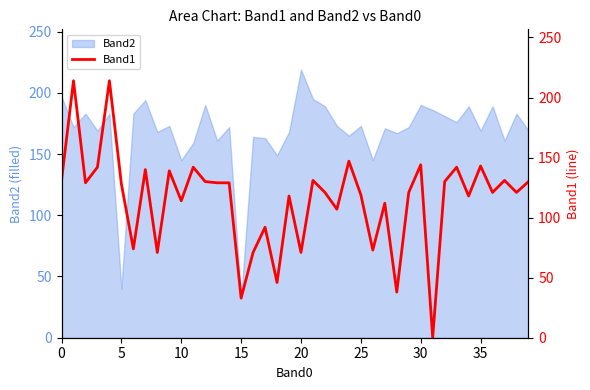

What is the maximum value for Band2?

219